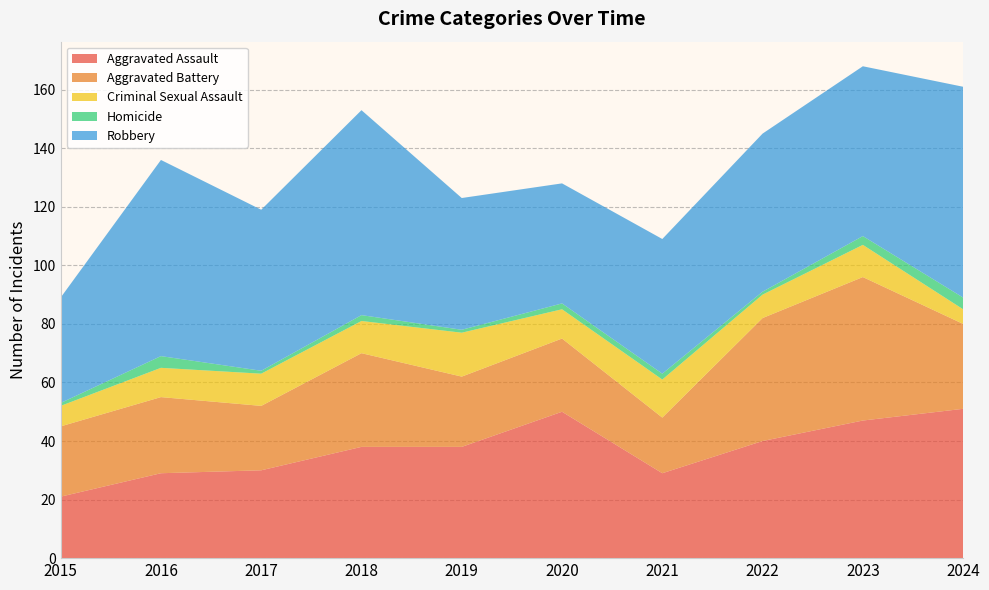

Reading left to right, extract all data points from this chart.

Aggravated Assault: 2015=21	2016=29	2017=30	2018=38	2019=38	2020=50	2021=29	2022=40	2023=47	2024=51
Aggravated Battery: 2015=24	2016=26	2017=22	2018=32	2019=24	2020=25	2021=19	2022=42	2023=49	2024=29
Criminal Sexual Assault: 2015=7	2016=10	2017=11	2018=11	2019=15	2020=10	2021=13	2022=8	2023=11	2024=5
Homicide: 2015=1	2016=4	2017=1	2018=2	2019=1	2020=2	2021=2	2022=1	2023=3	2024=4
Robbery: 2015=36	2016=67	2017=55	2018=70	2019=45	2020=41	2021=46	2022=54	2023=58	2024=72